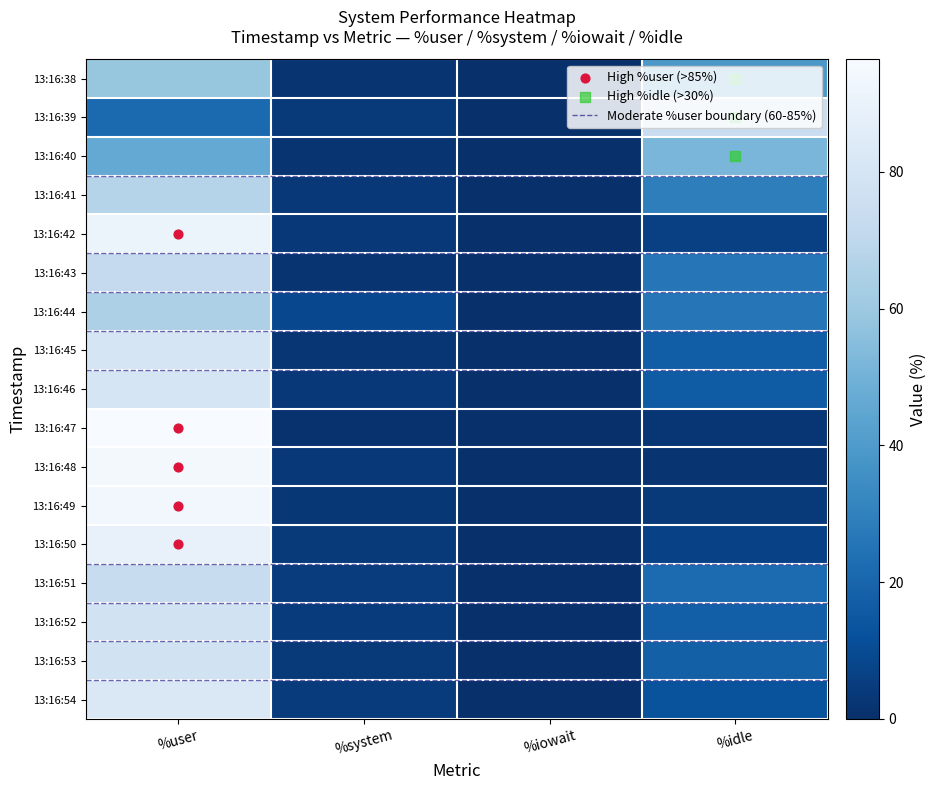

Rank the series by their maximum value, from highest to lowest.

13:16:47, 13:16:48, 13:16:49, 13:16:42, 13:16:50, 13:16:54, 13:16:45, 13:16:46, 13:16:53, 13:16:52, 13:16:39, 13:16:51, 13:16:43, 13:16:41, 13:16:44, 13:16:38, 13:16:40